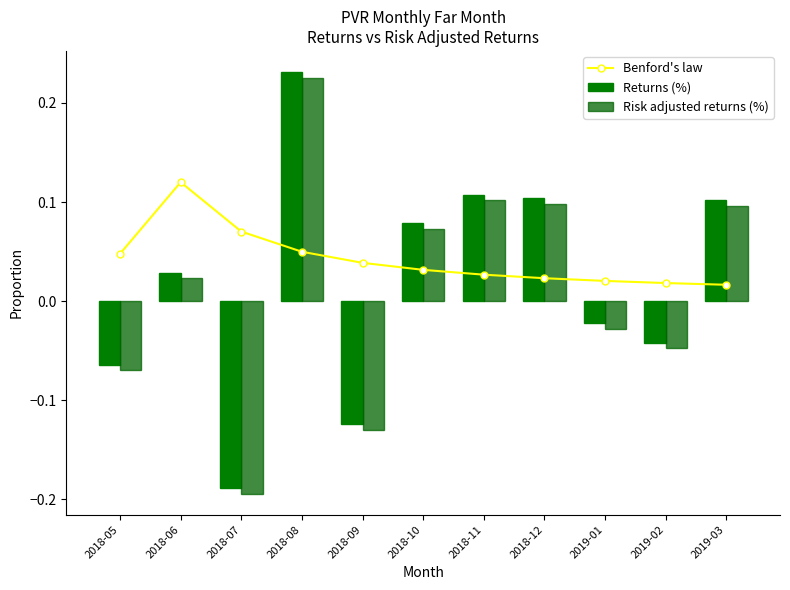

What is the difference between the maximum and minimum values in the Returns (%) series?

0.4